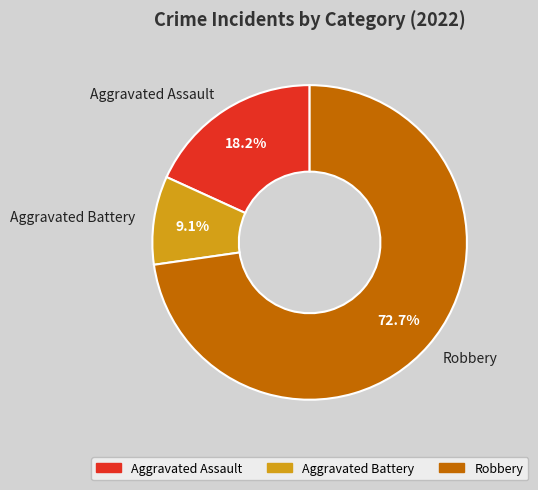

What percentage is the Robbery slice, to the nearest percent?

73%